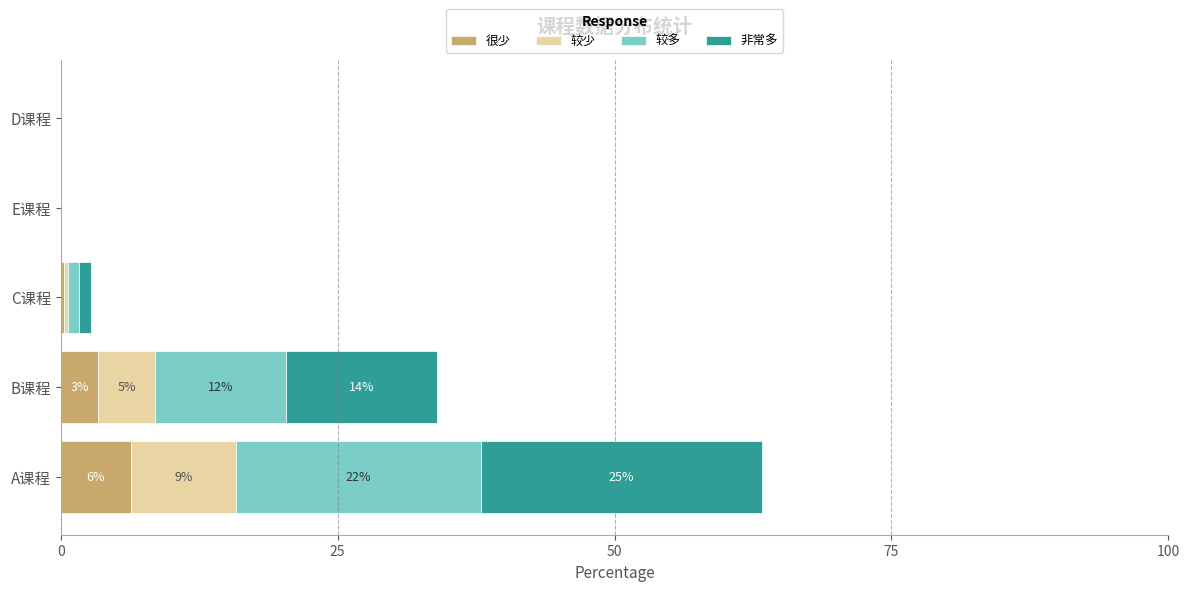

At which category is the sum across all series the highest?

A课程